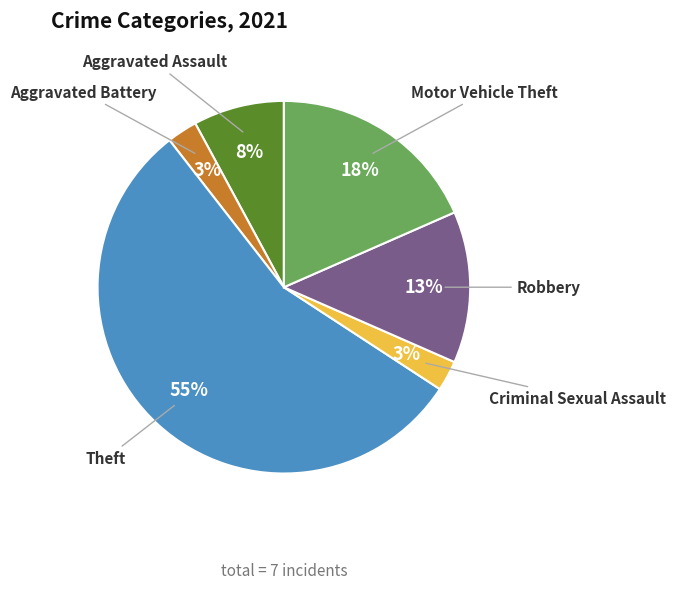

Do Aggravated Battery and Robbery together represent more than half of the pie?

No